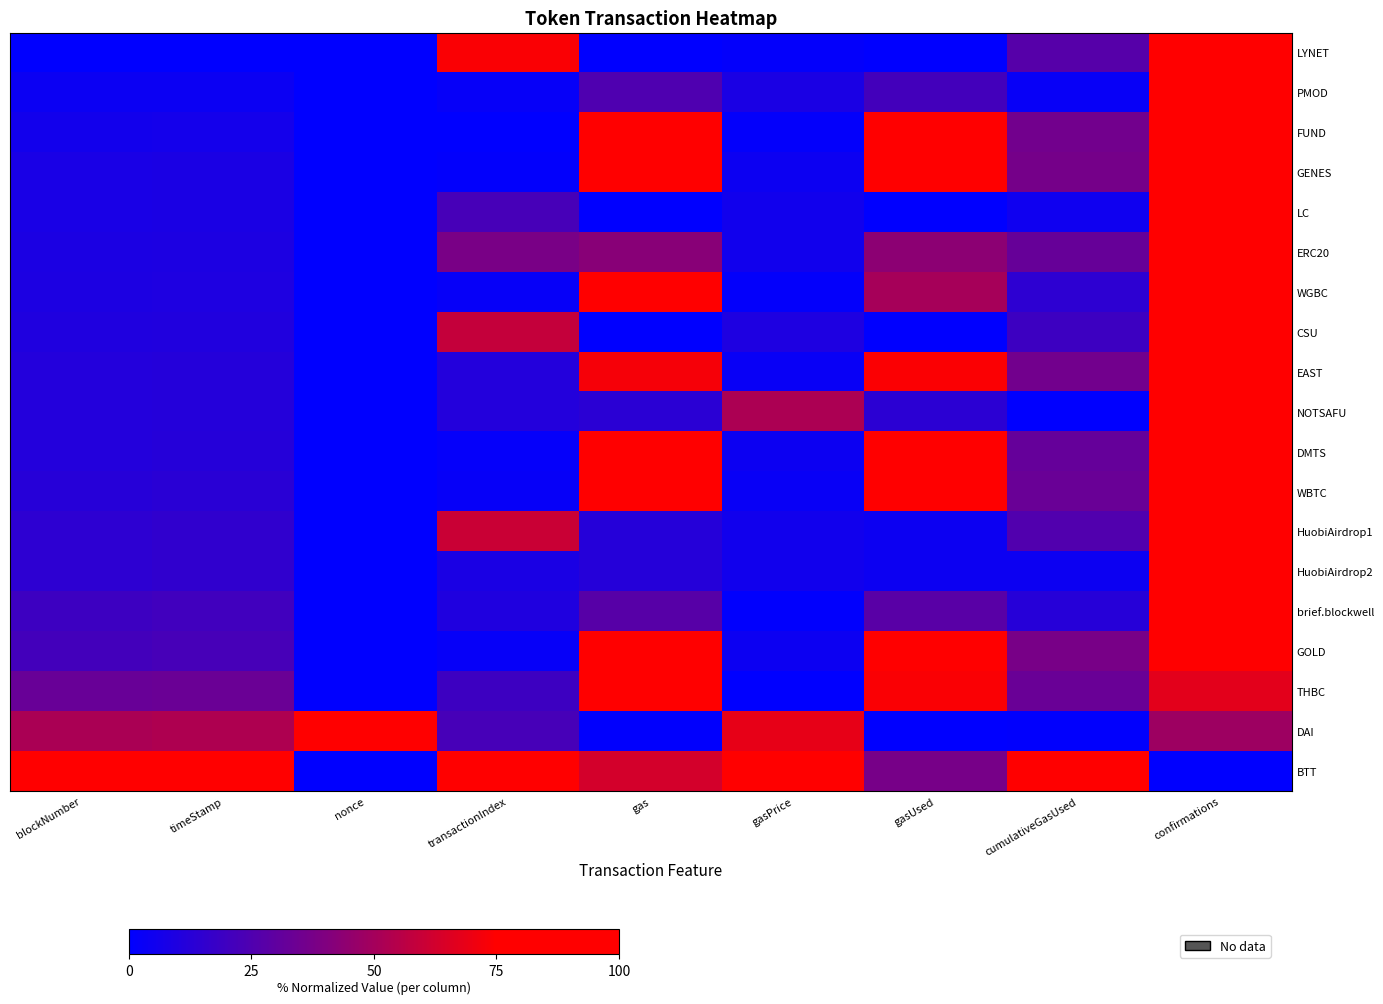

Which series has the largest range (max minus min)?

LYNET